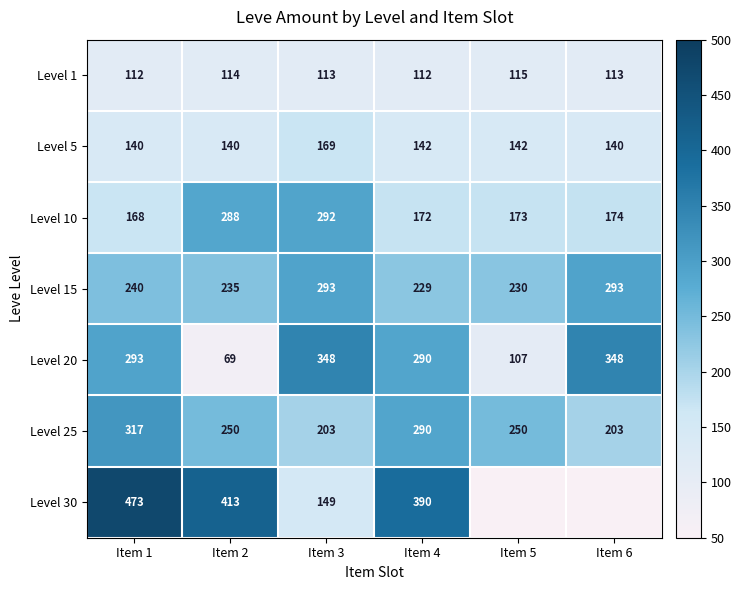

At how many categories does at least one series exceed 221?

6